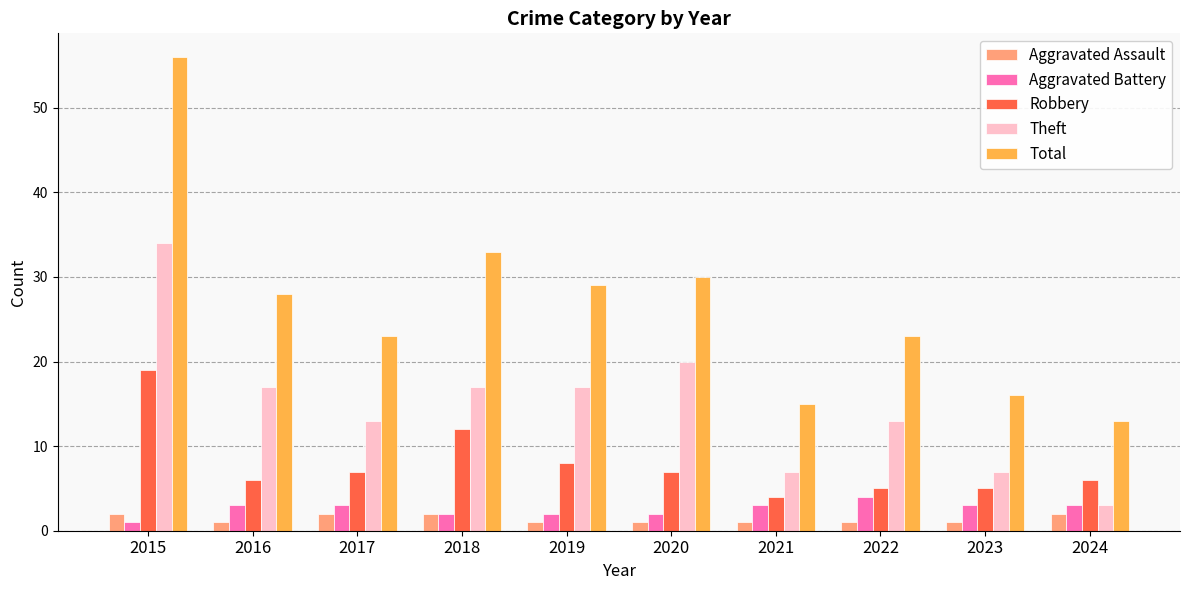

What is the greatest value displayed?

56